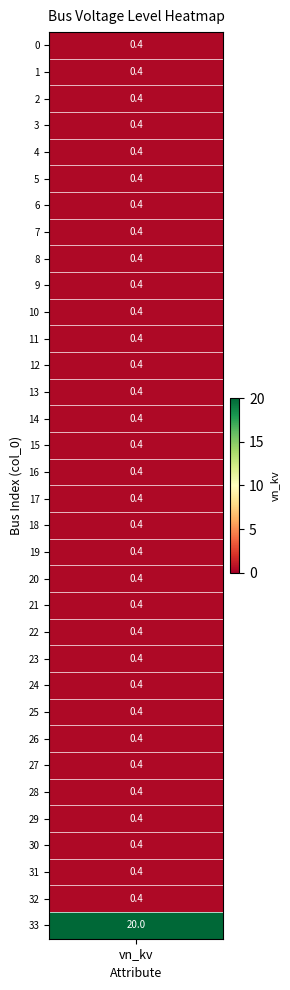

What is the difference between the maximum and minimum values?

19.6